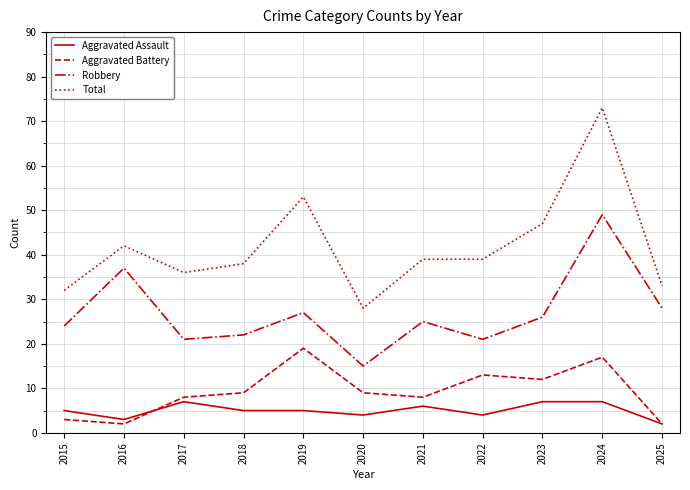

Which series has the widest spread of values?

Total